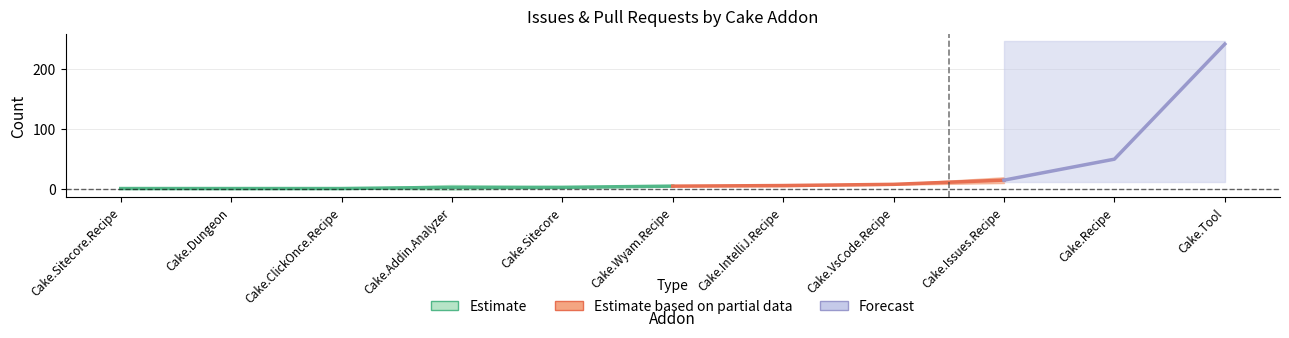

Is this an area chart (filled region under the line)?

No